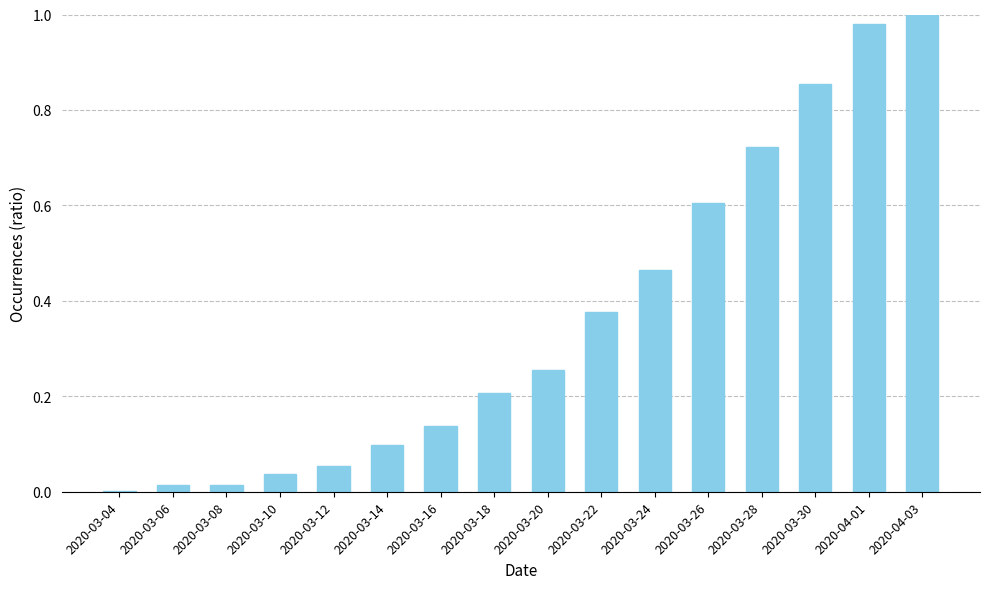

What is the change in value from 2020-03-10 to 2020-03-18?

+0.2